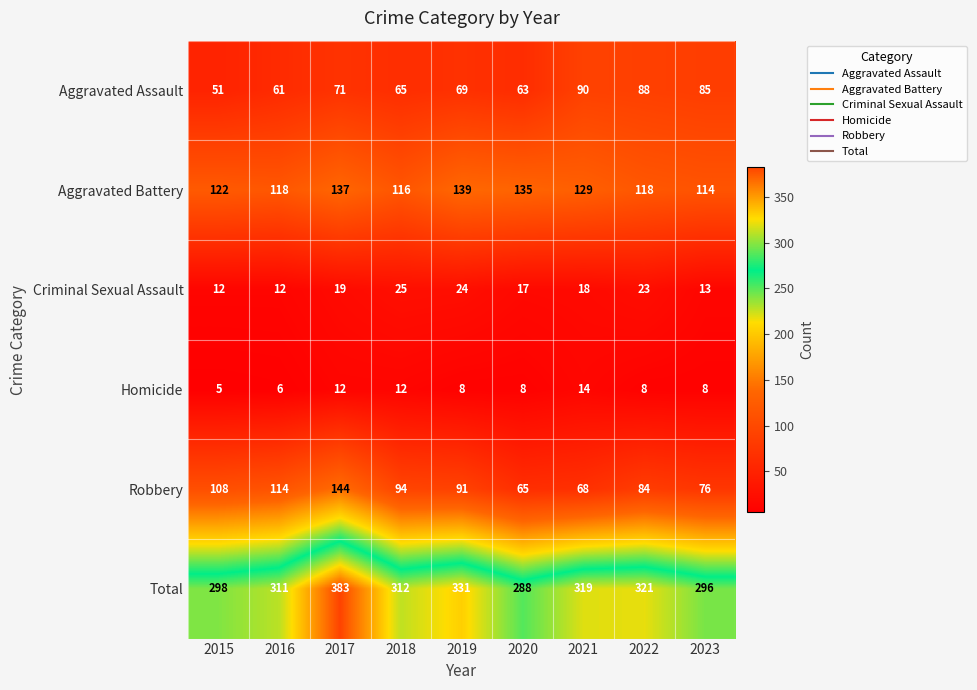

How many series are shown in this chart?

6